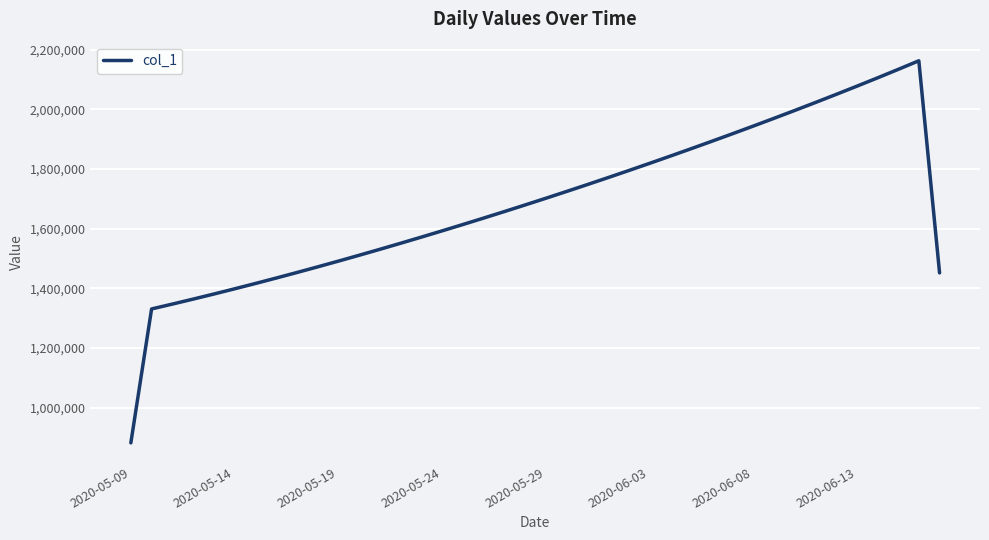

What is the smallest value displayed?

882013.5